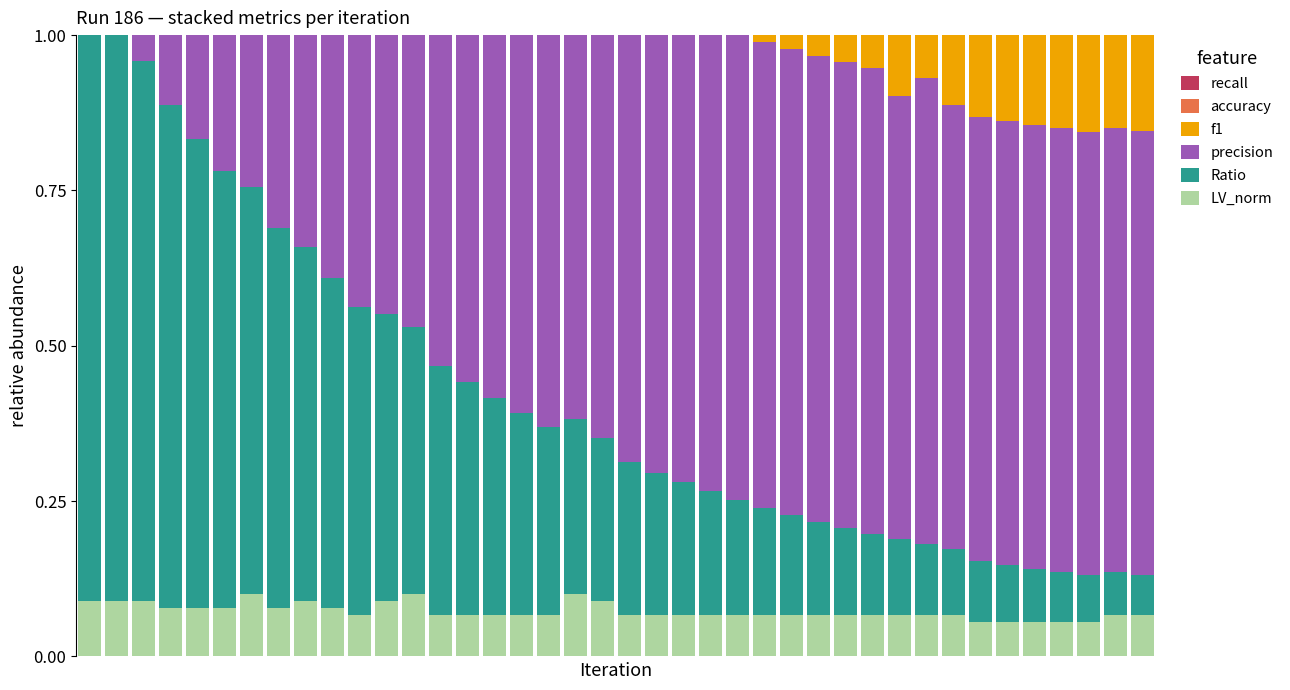

What is the total value across all series at 35?

3.1